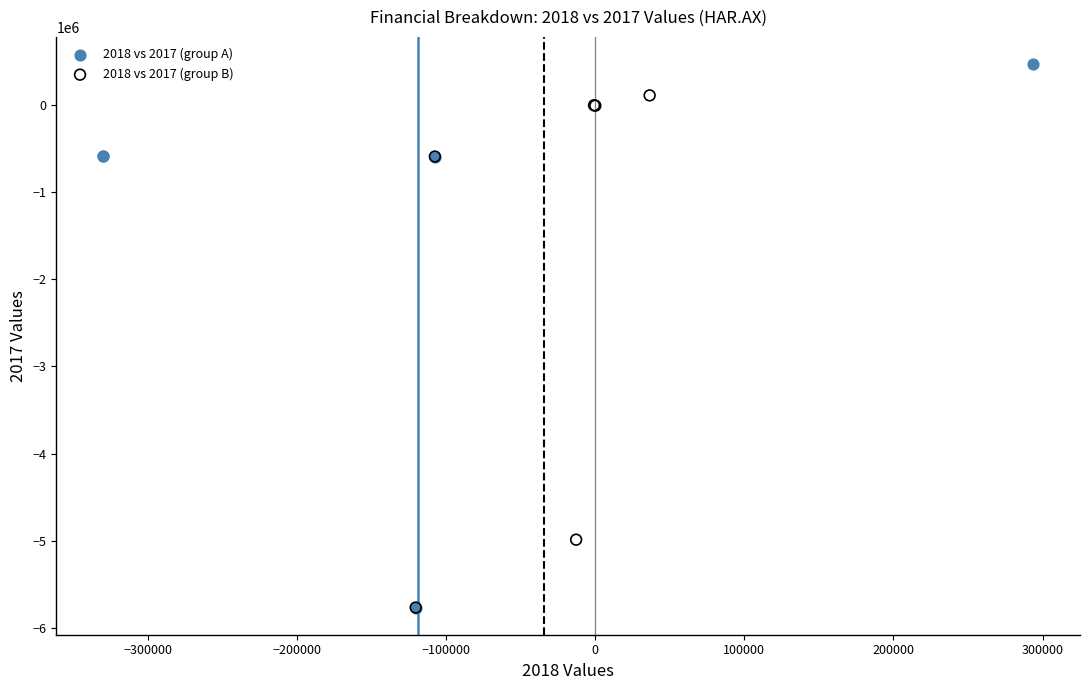

What are all the series names shown in the legend?

2018 vs 2017 (group A), 2018 vs 2017 (group B)